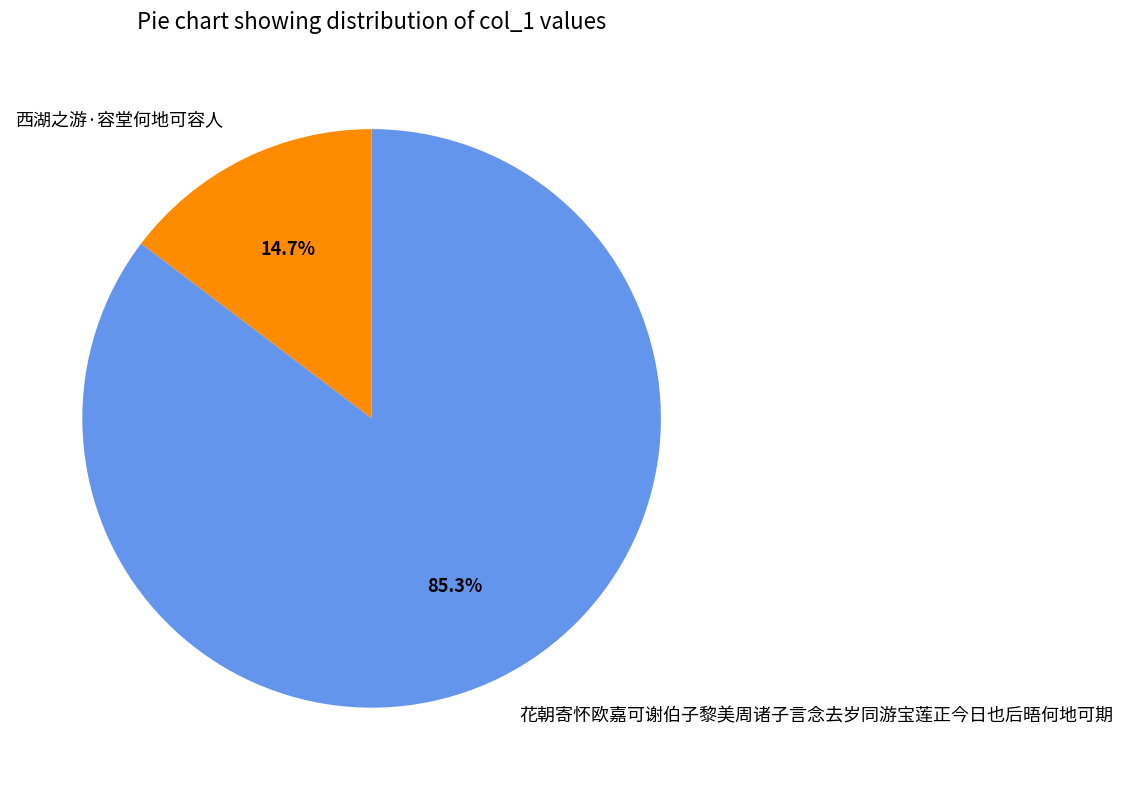

What is the total percentage of 花朝寄怀欧嘉可谢伯子黎美周诸子言念去岁同游宝莲正今日也后晤何地可期 and 西湖之游·容堂何地可容人?

100.0%